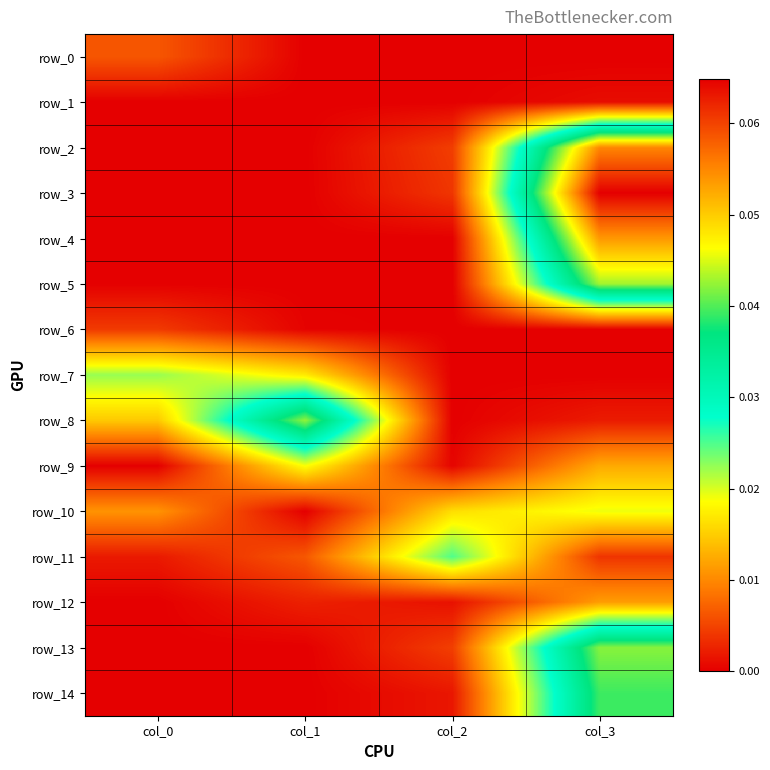

How many positive values does the row_8 series have?

3